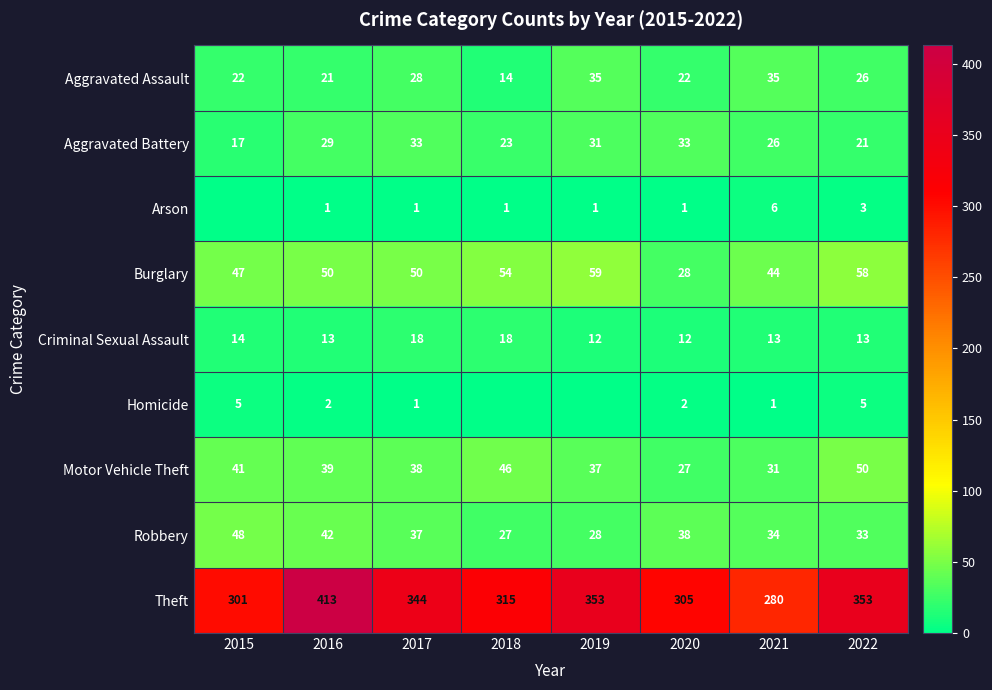

What is the difference between the maximum and minimum values in the Aggravated Battery series?

16